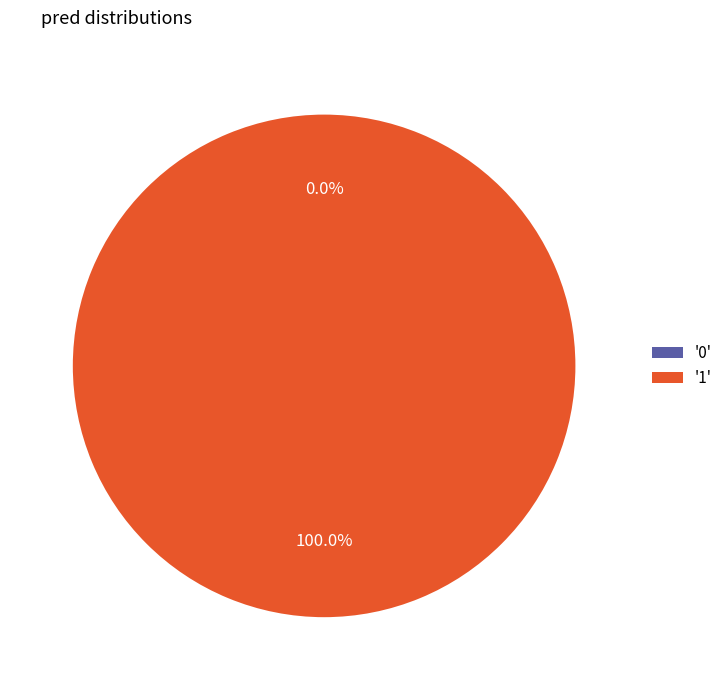

What percentage is NOT represented by 0?

100.0%